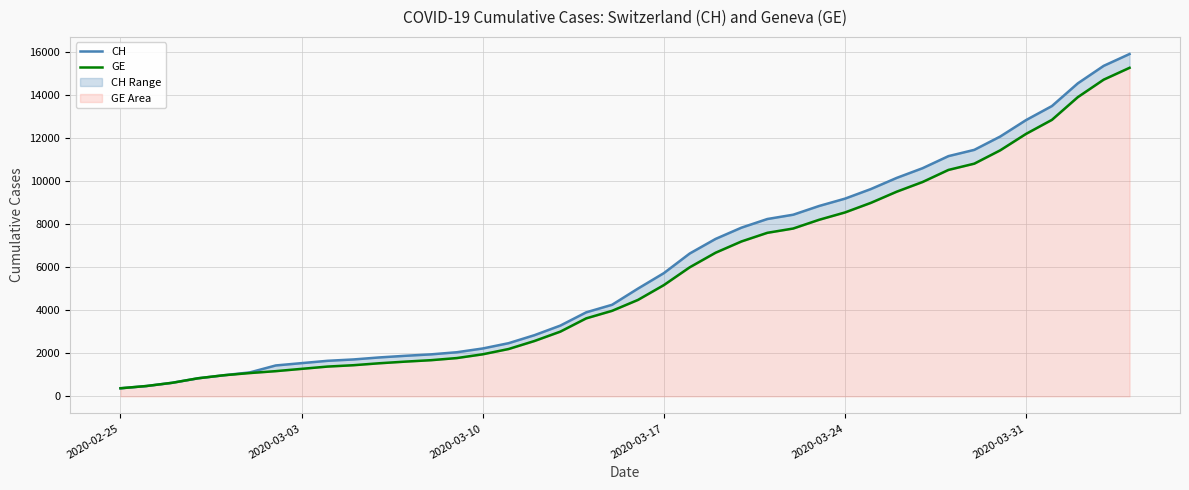

Is it true that CH equals 1544 at 2020-03-03?

True